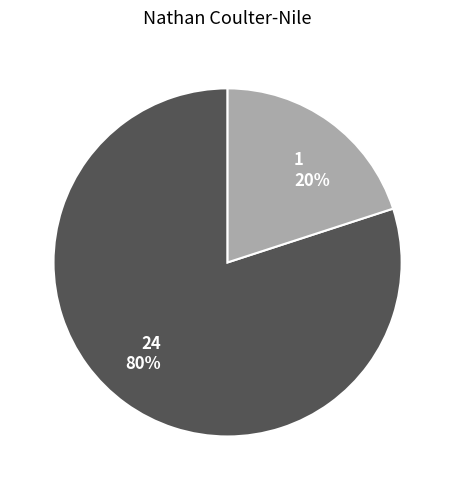

How many segments does this pie chart have?

2